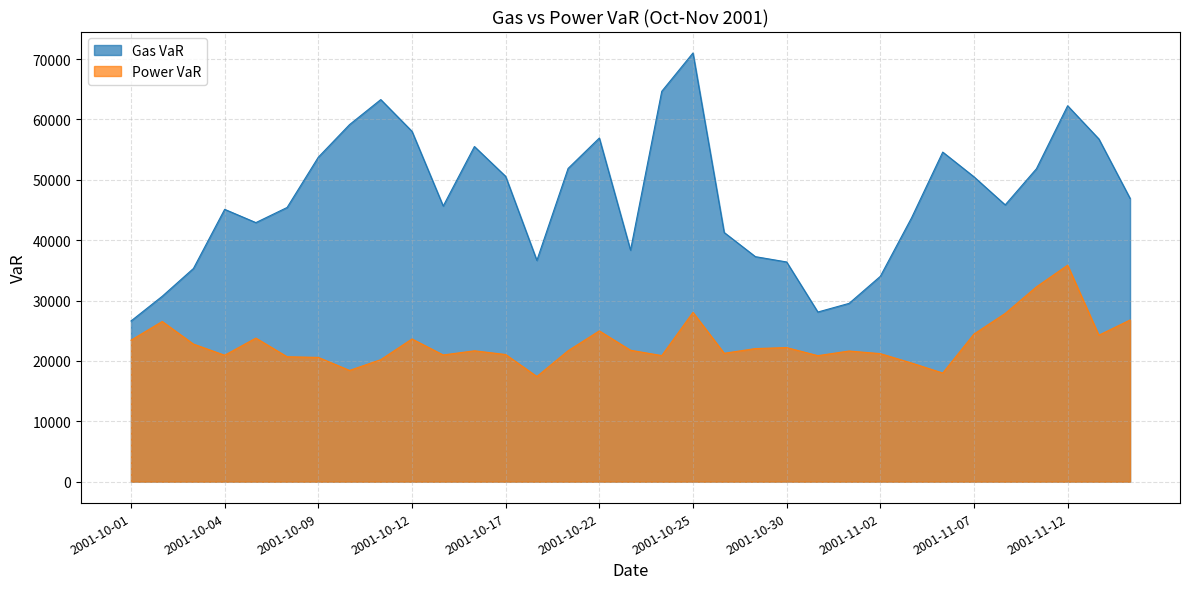

True or false: Gas VaR and Power VaR intersect in this chart.

False